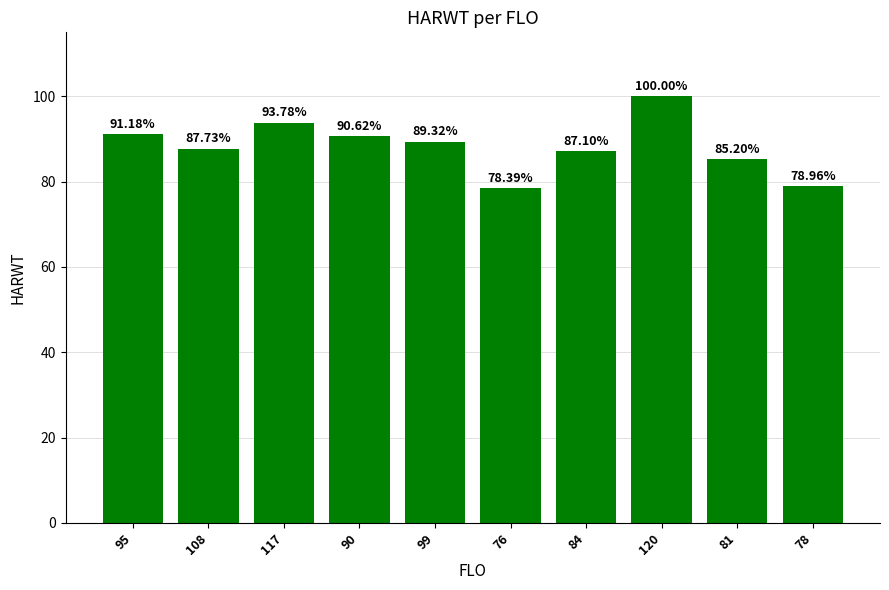

Approximately how many times larger is the value at 78 compared to 99?

0.9